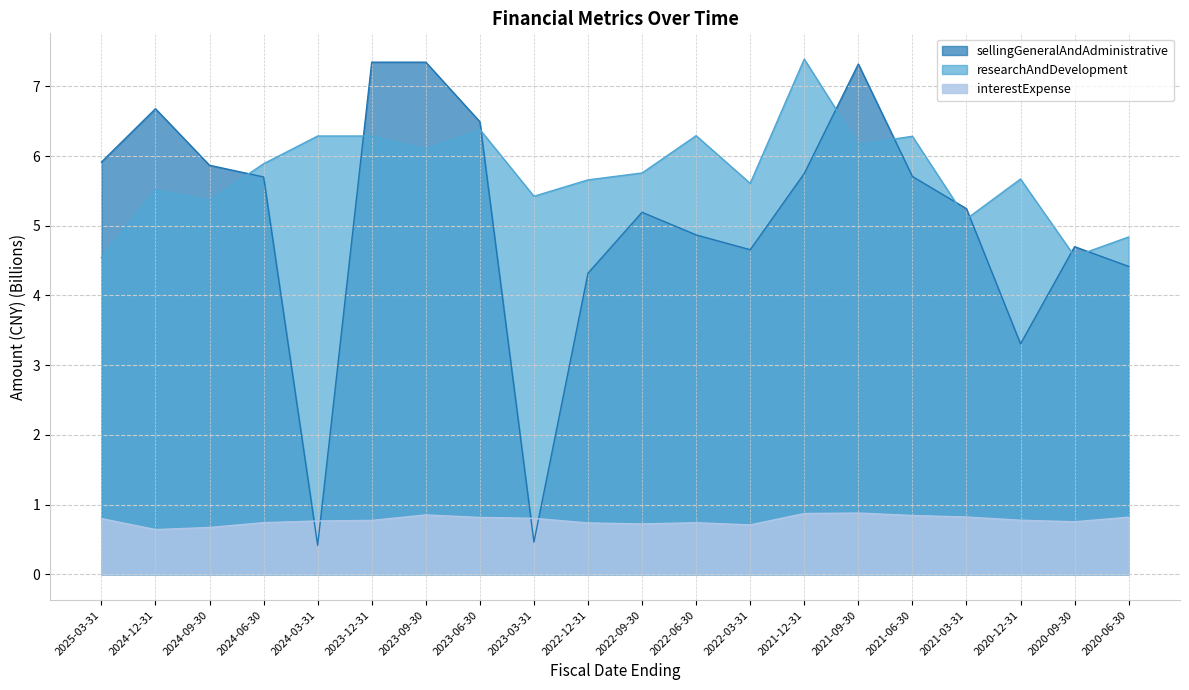

What is the minimum value for researchAndDevelopment?

4.5